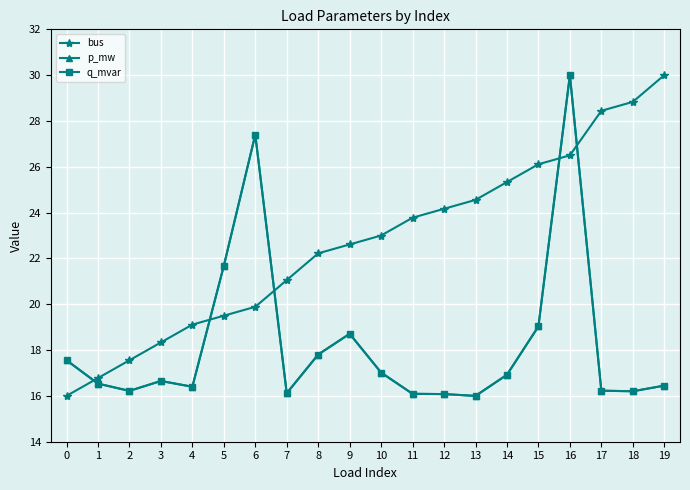

Does the chart have visible grid lines?

Yes